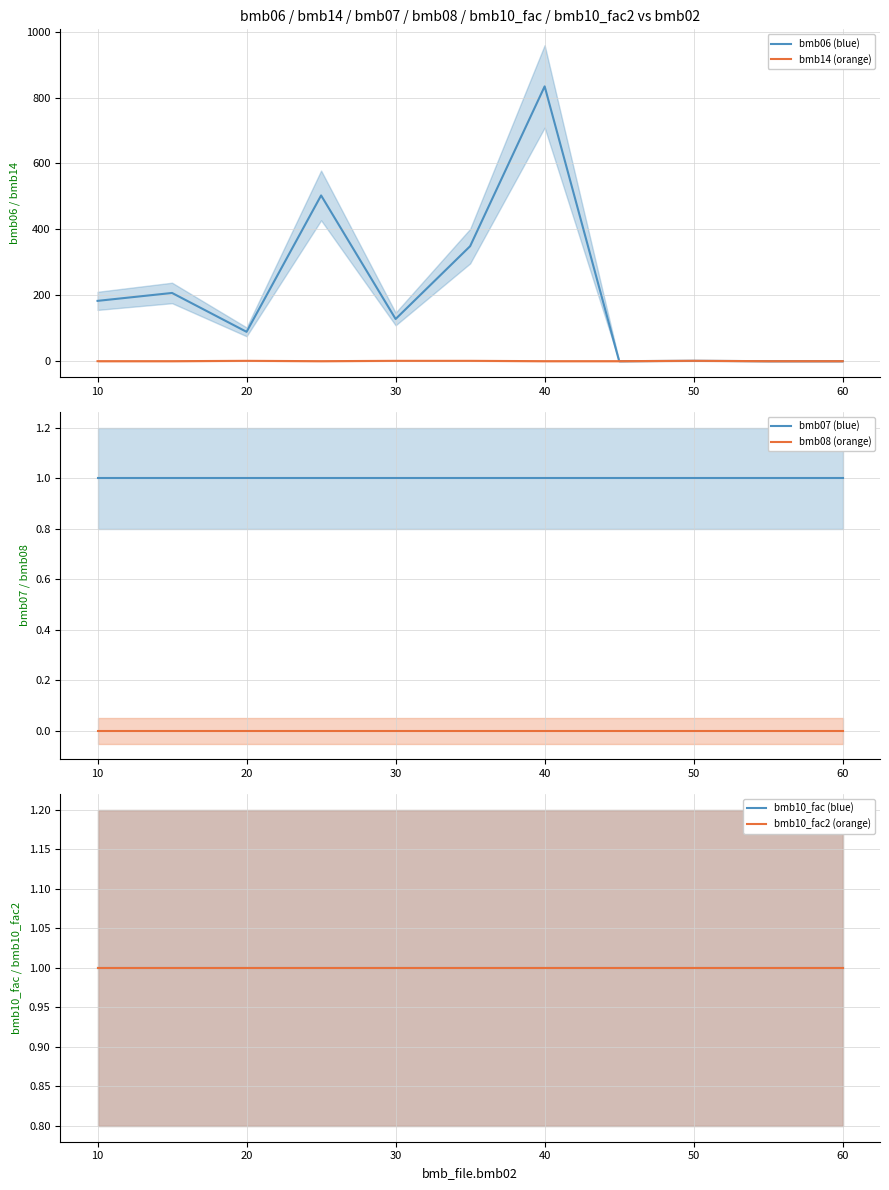

What is the spread (max minus min) of values at 60?

1.0